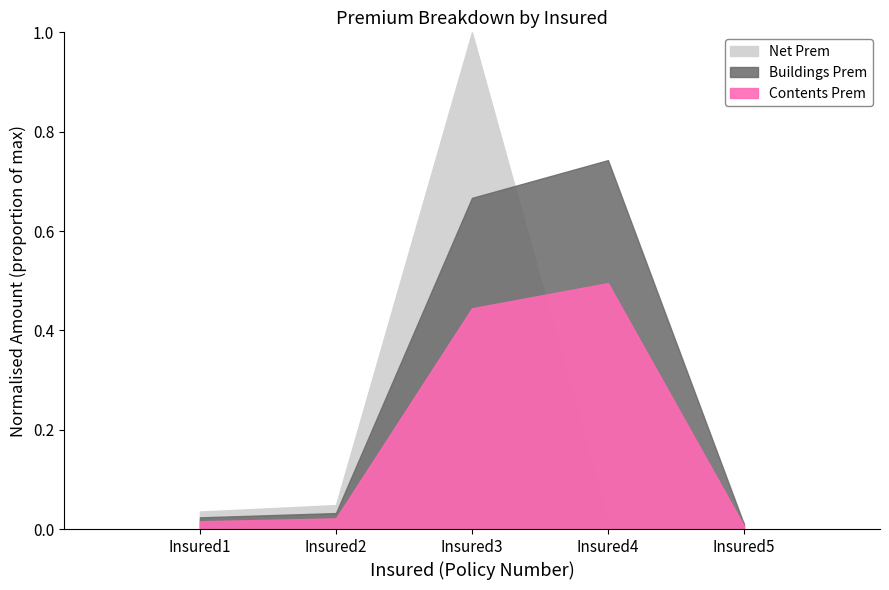

Reading left to right, extract all data points from this chart.

Buildings Prem: 1872.6	2560.8	53130.0	59191.2	747.0
Contents Prem: 1248.4	1707.2	35420.0	39460.8	498.0
Net Prem: 2808.1	3841.2	79695.0	1120.5	1120.5